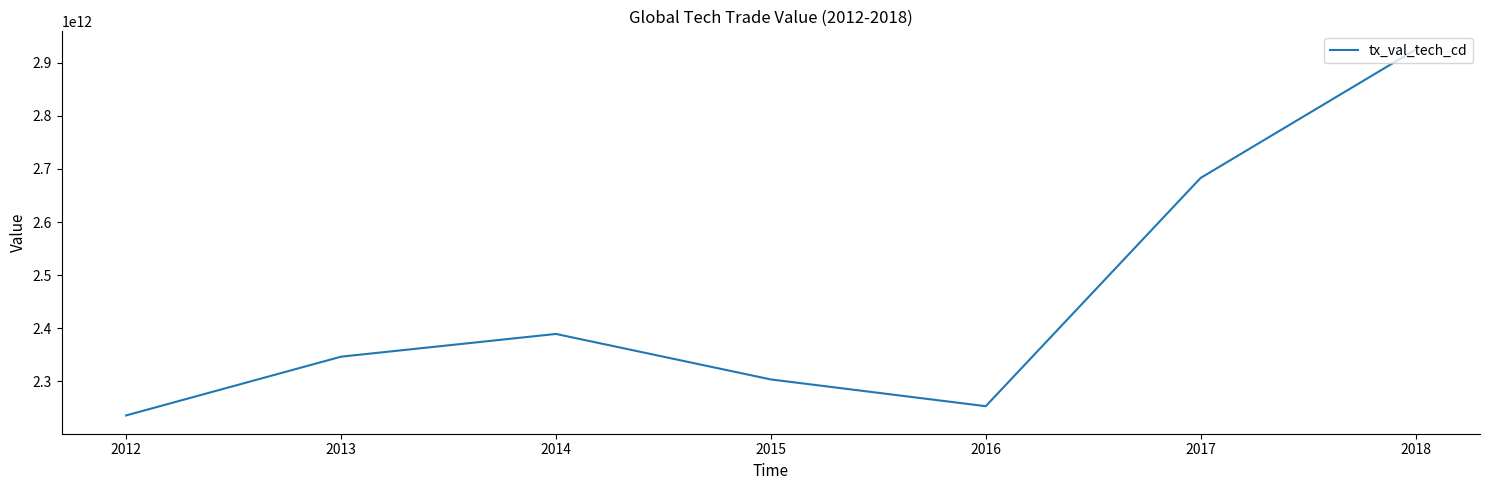

The chart shows a value of 3337644195614.5 at 2014. True or false?

False